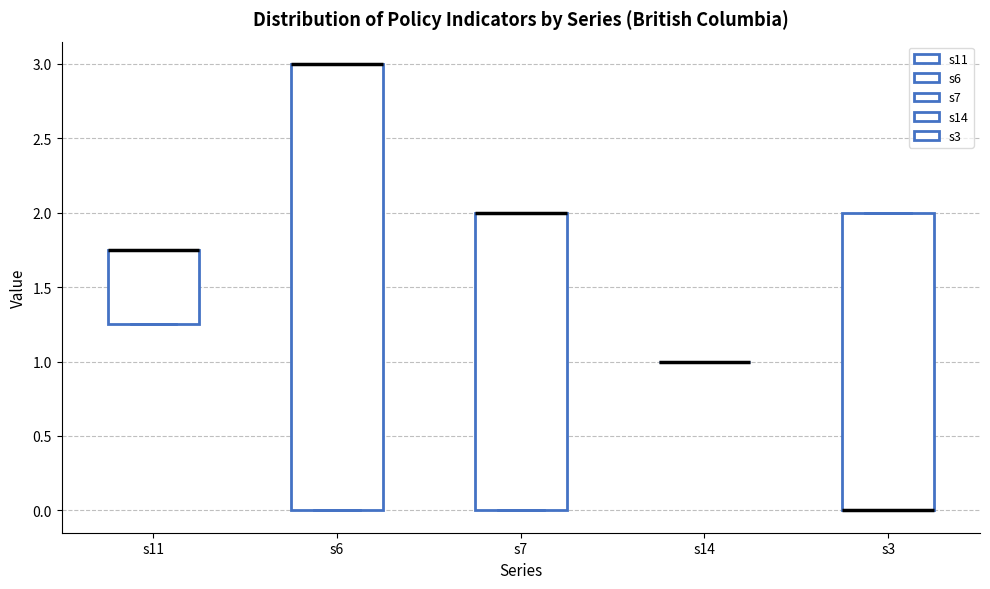

Where is the lower edge of the box for s6 on the y-axis? The values are not printed on the chart, so give them approximately, as read against the axis.

0.00